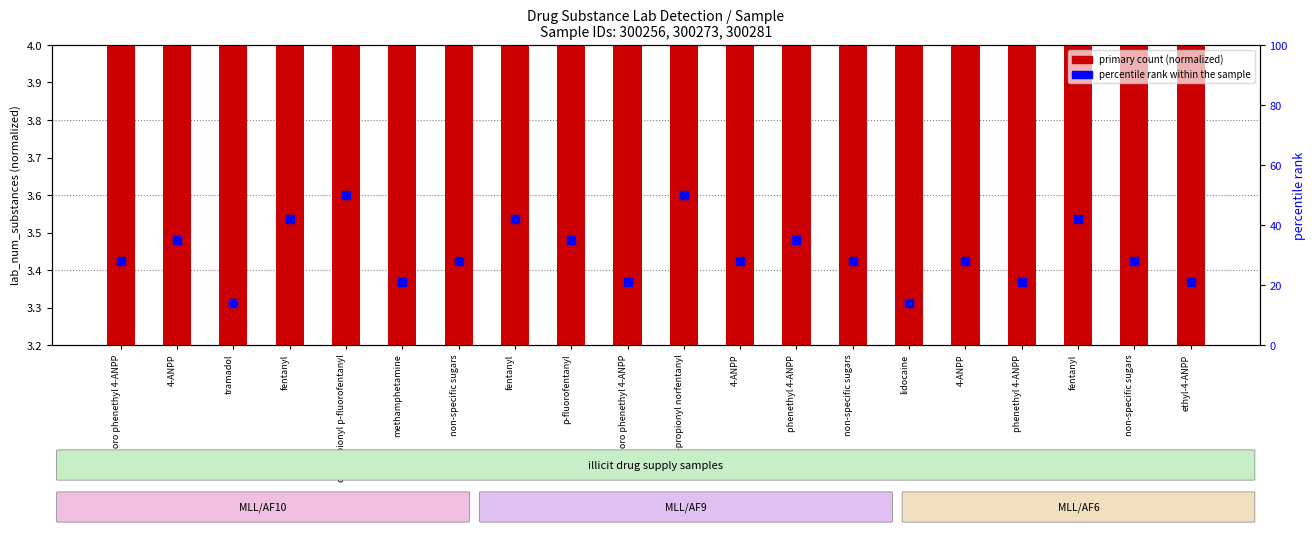

Is the value of primary count at 4-ANPP greater than the value of percentile rank within the sample at 4-ANPP?

No